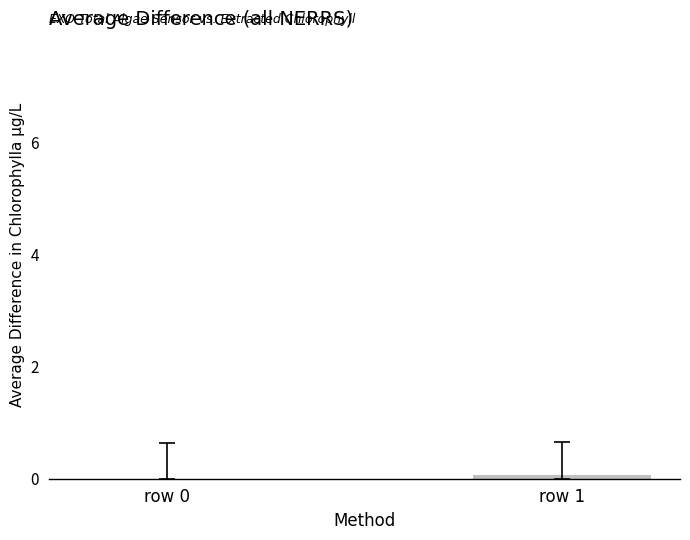

Reading left to right, what are all the values shown in this chart?

row 0=0.0	row 1=0.1